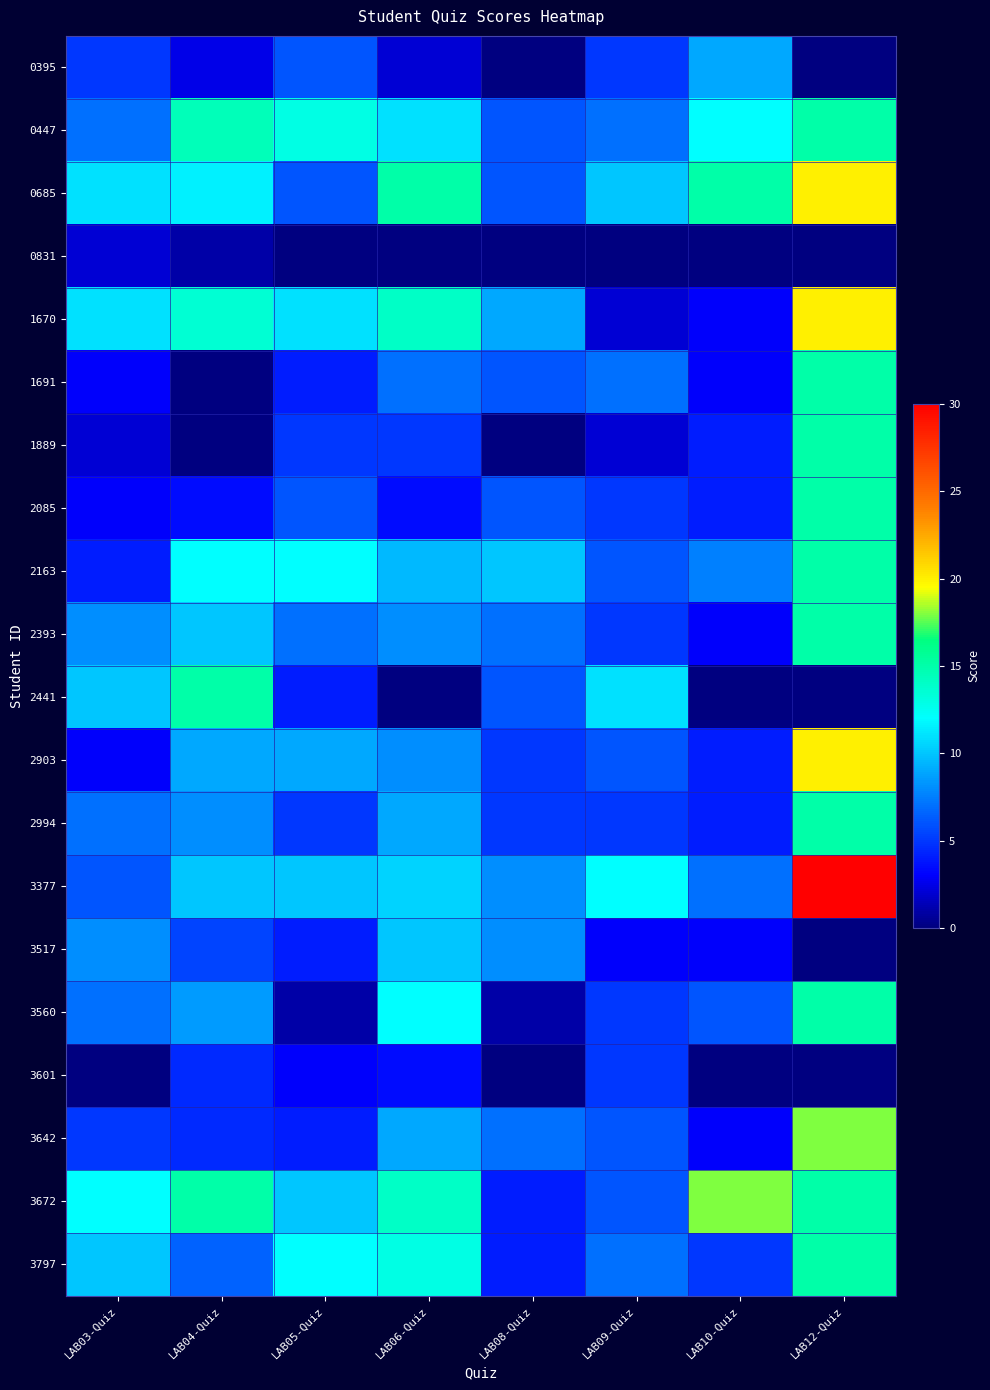

How many categories are shown in the chart?

8